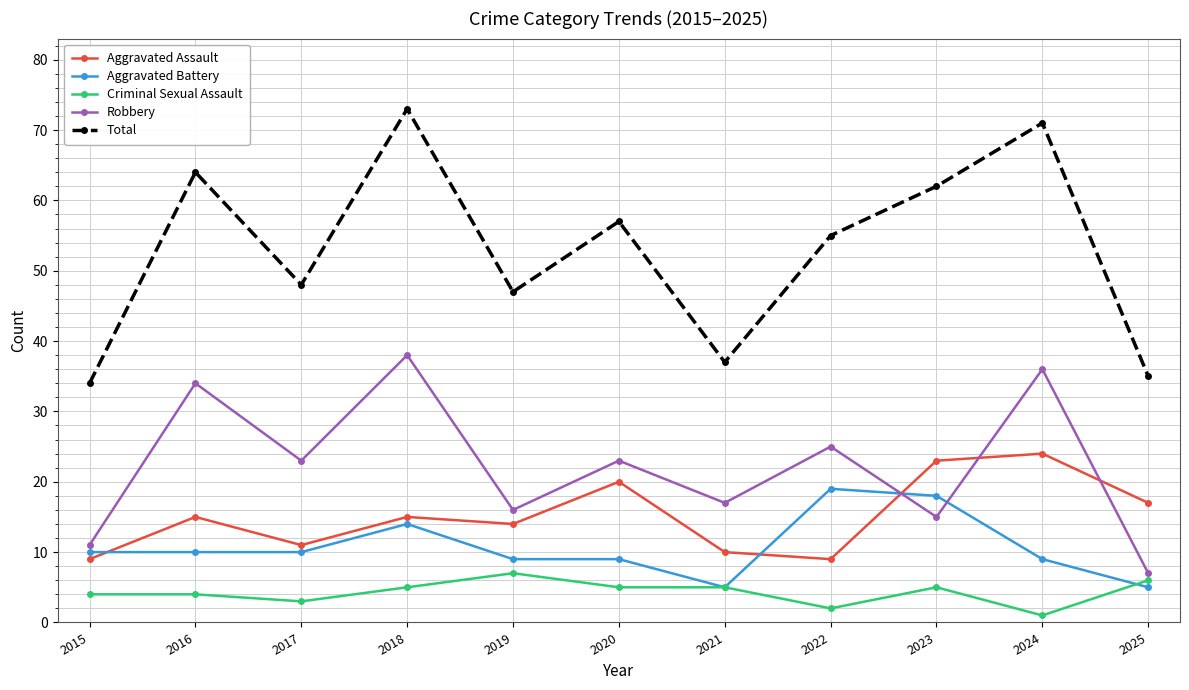

What is the value of the Aggravated Battery point at the 11th from the left?

5